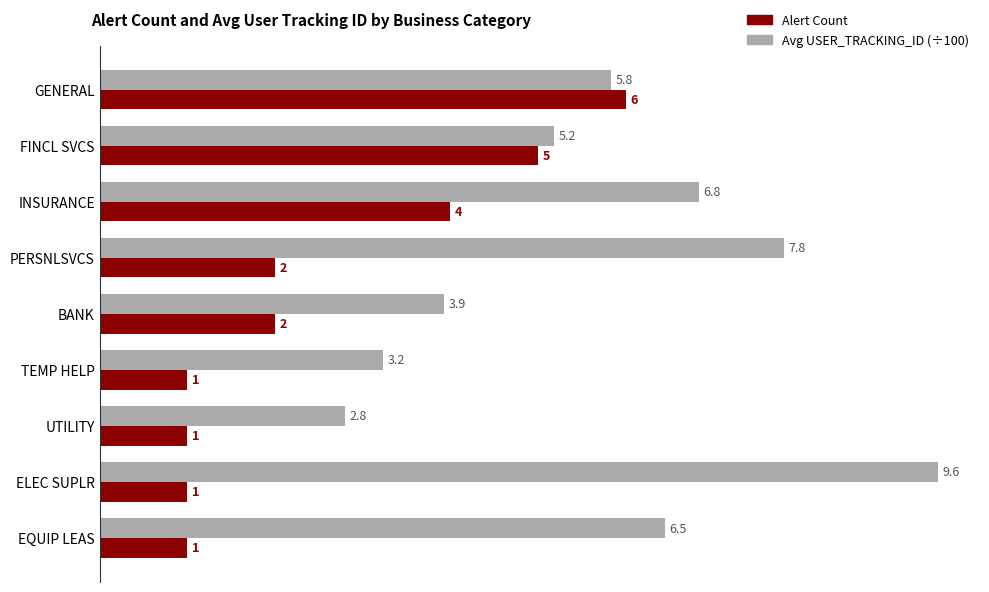

Which series changed the most between FINCL SVCS and PERSNLSVCS?

Alert Count